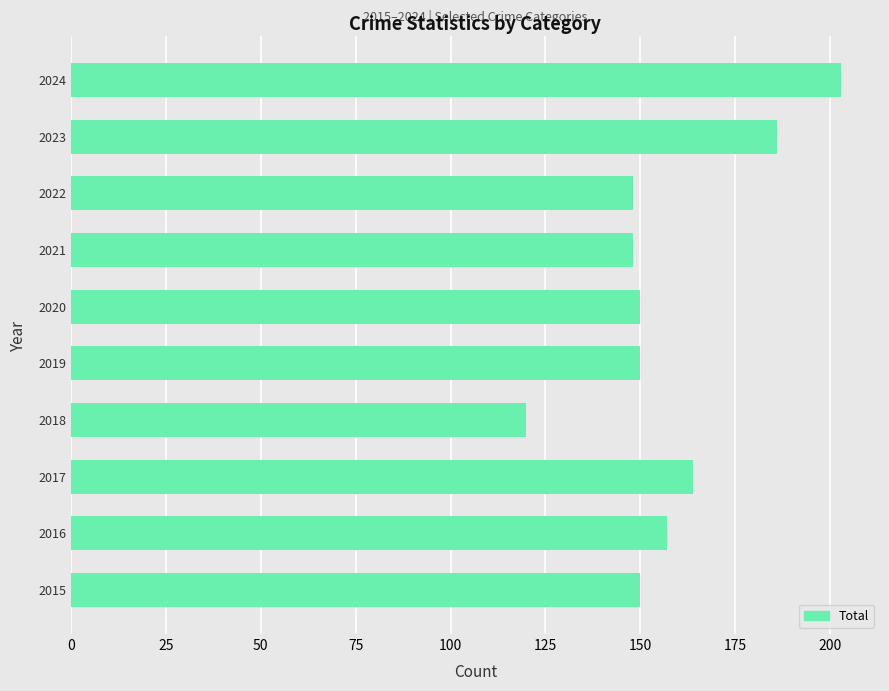

What is the sum of all values?

1576